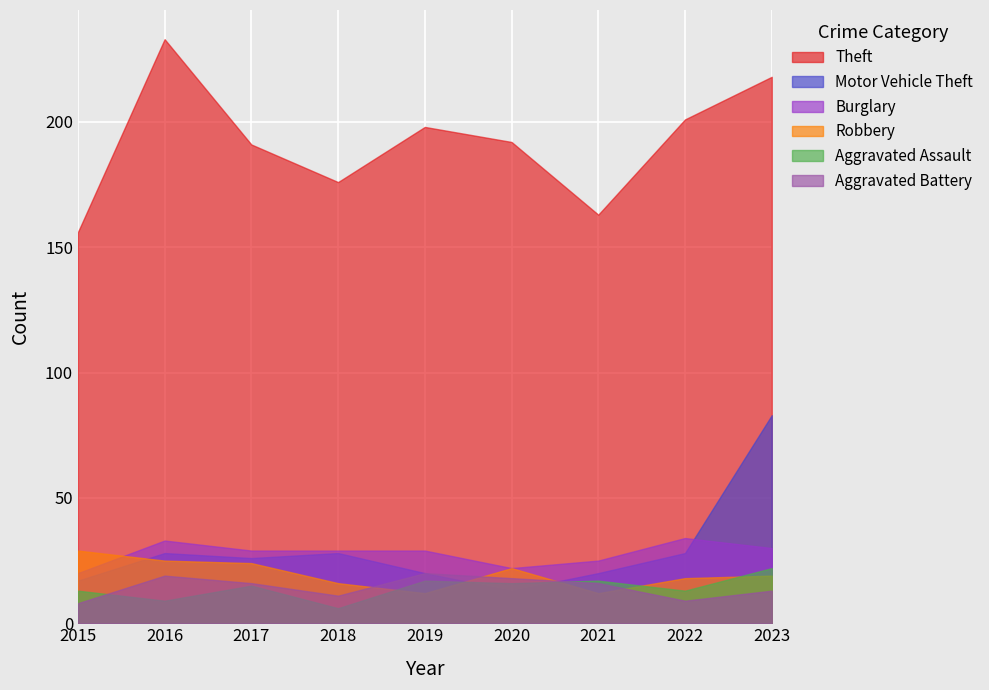

Where is the first local maximum for Aggravated Assault?

2017